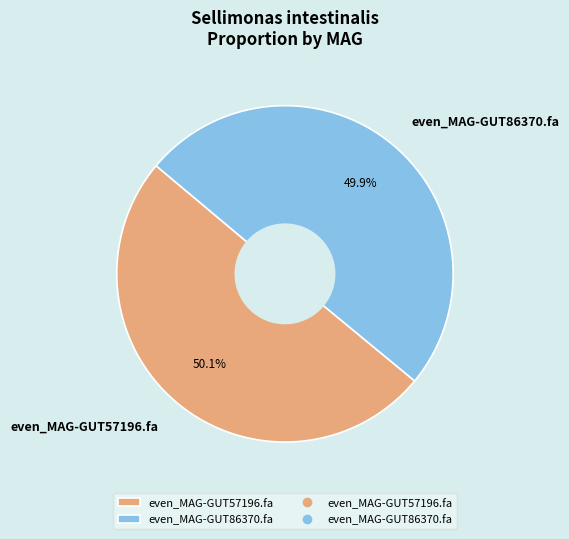

Is it true that even_MAG-GUT86370.fa is 50% of the pie?

True